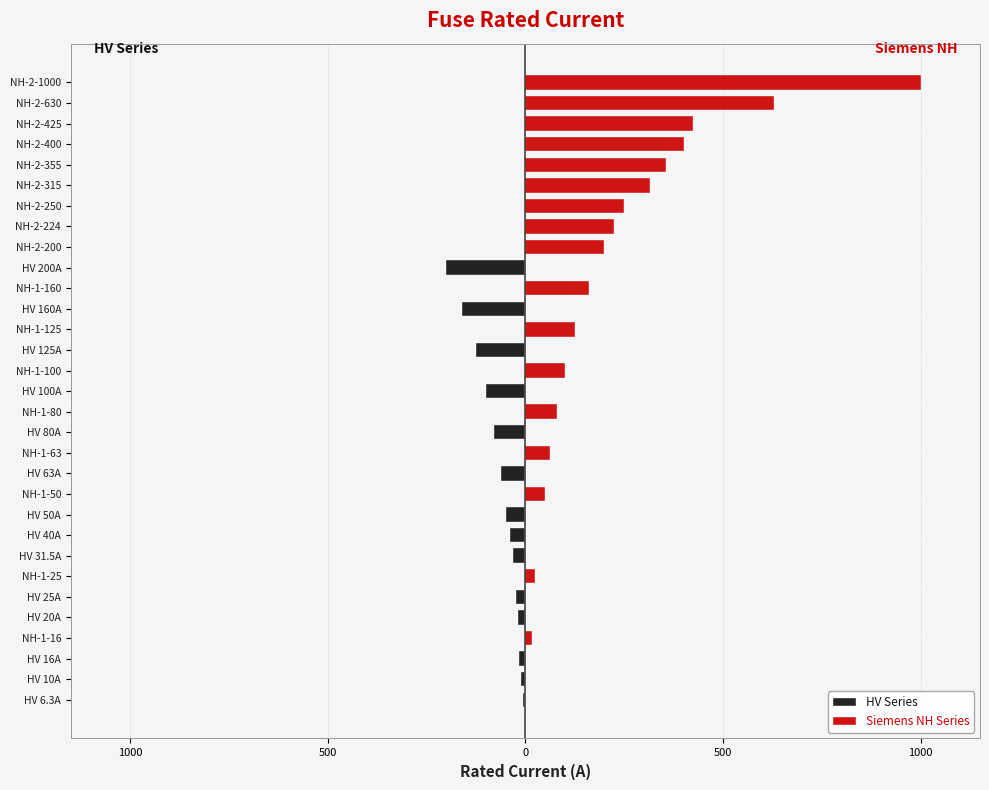

What is the average value of the Siemens NH Series series?

142.5